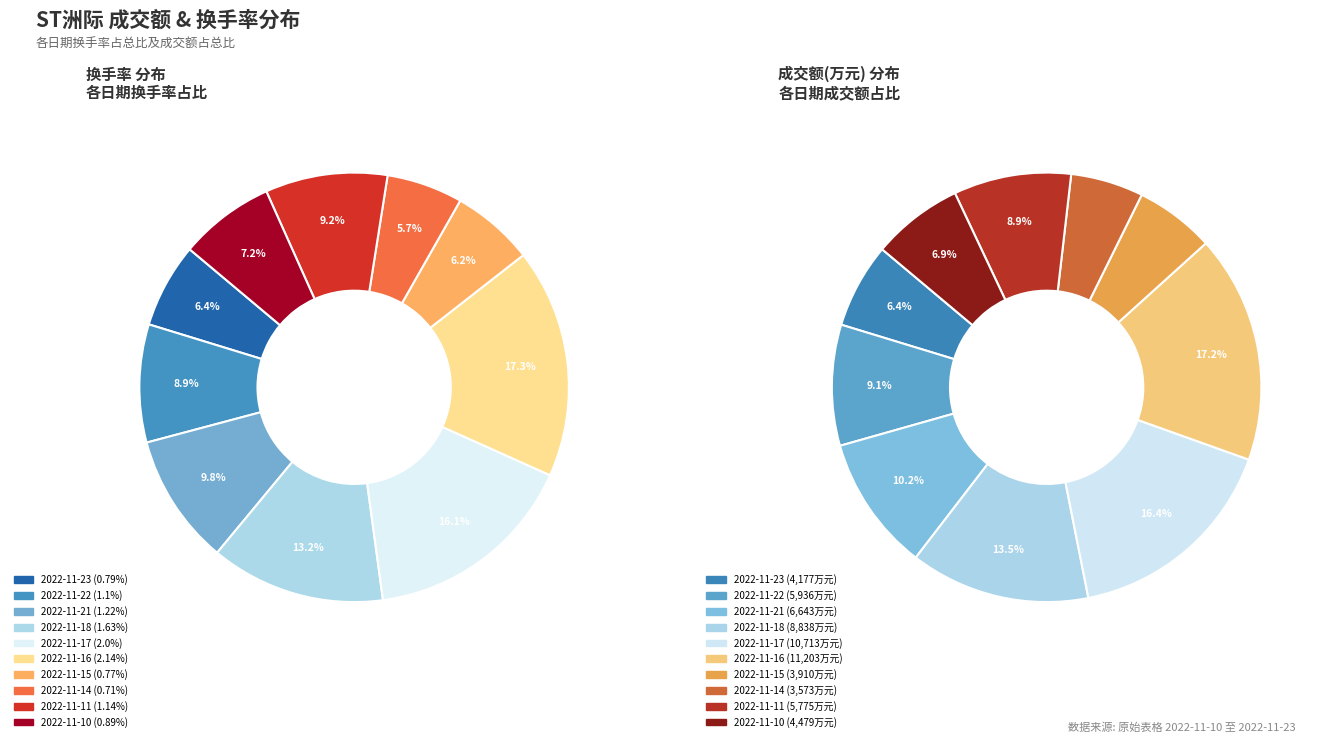

What is the change in value from 2022-11-18 to 2022-11-15?

-0.9